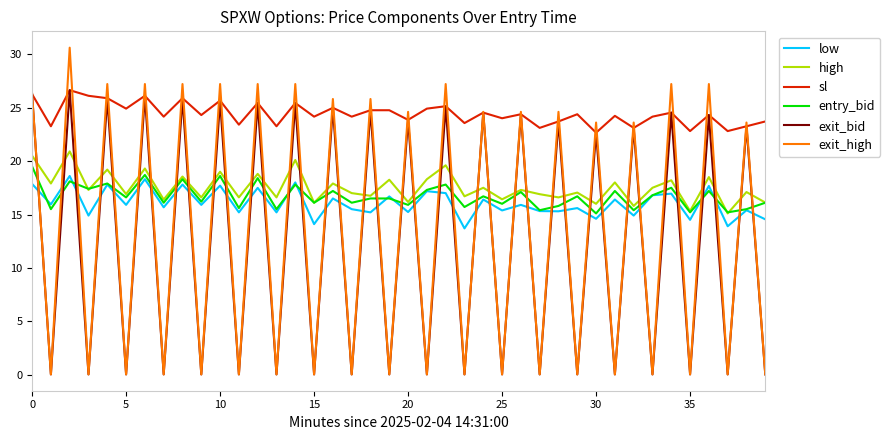

Which series has the widest spread of values?

exit_high